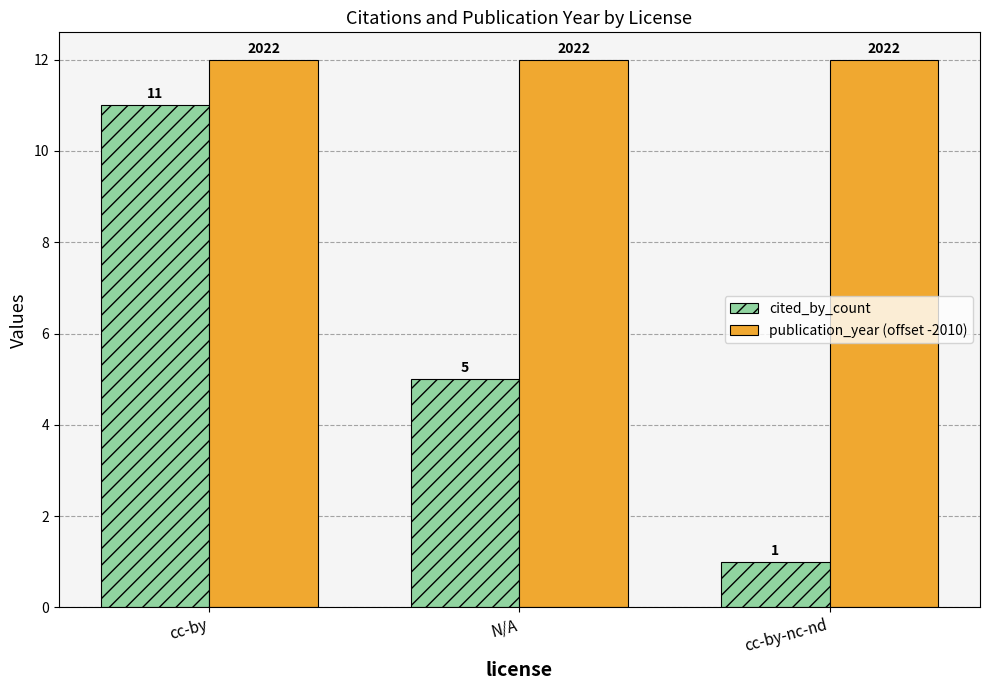

At which category is the sum across all series the highest?

cc-by